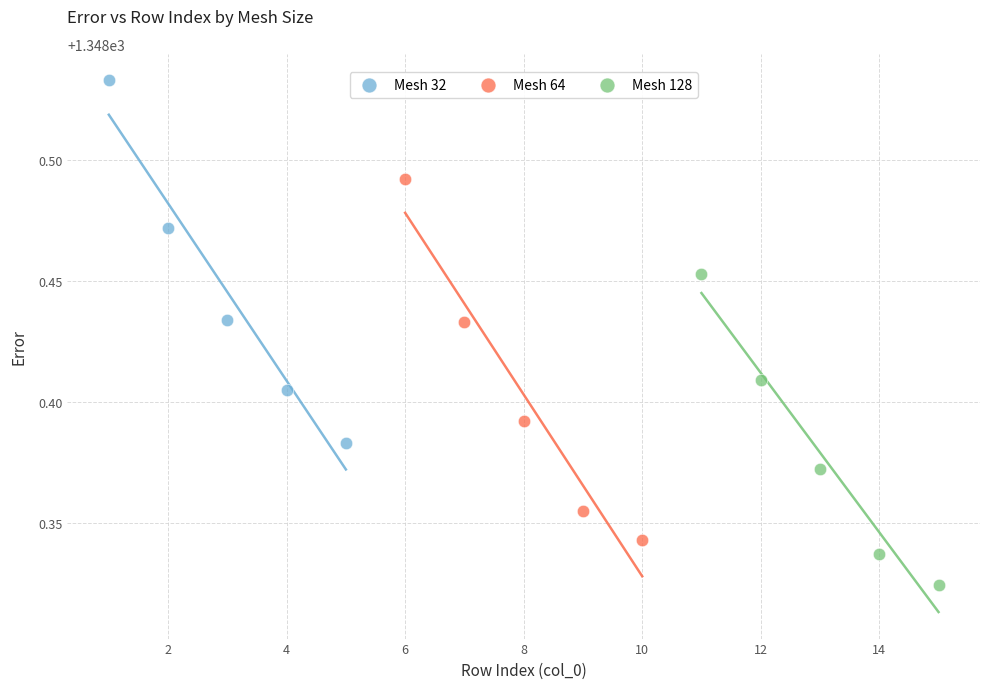

Which series contains the highest Y value?

Mesh 32